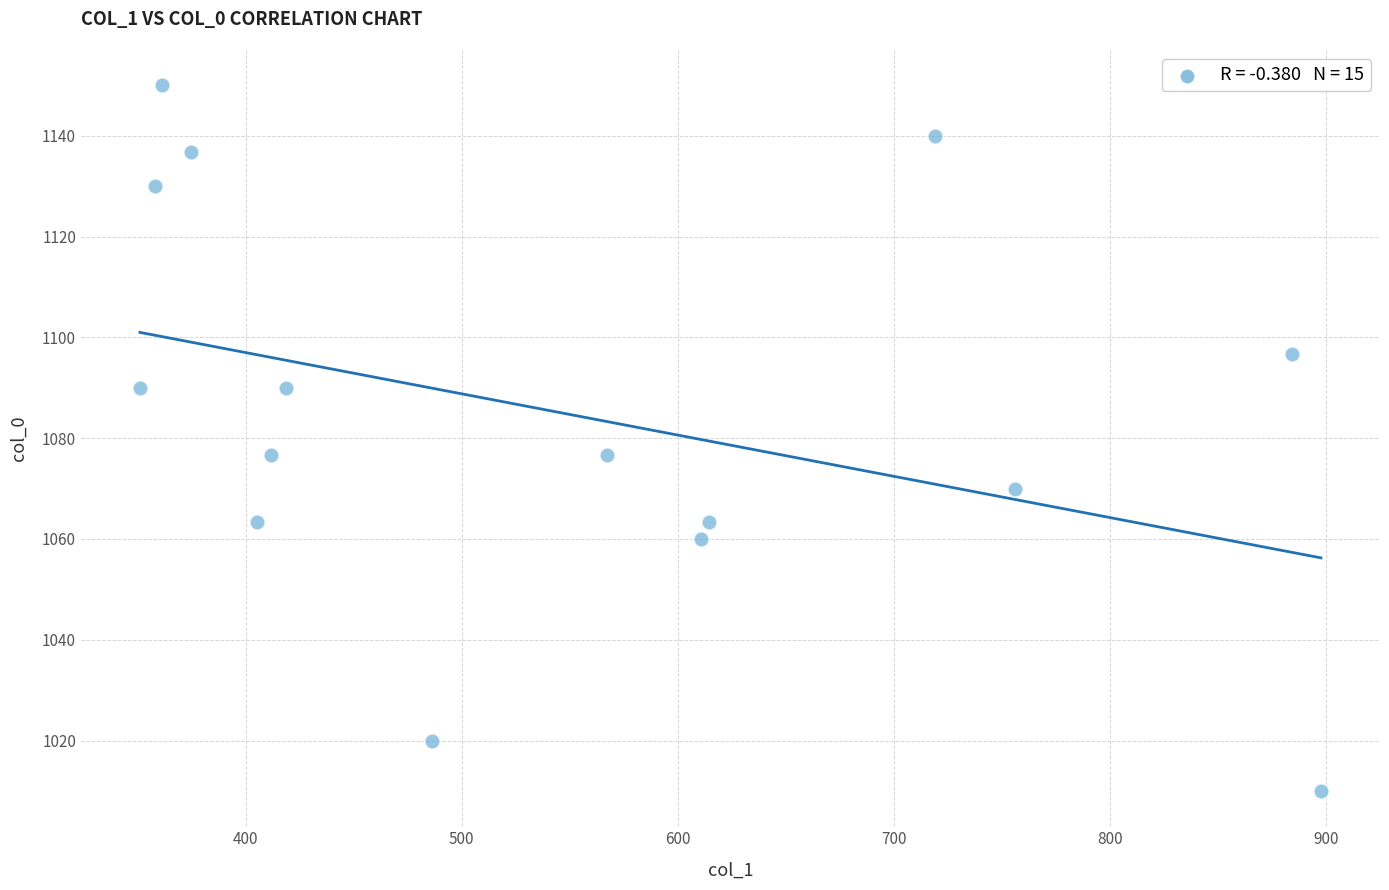

List the coordinates of all points as (Y, X) pairs, reading left to right.

(1090.0, 351.0)  (1130.0, 357.8)  (1150.0, 361.1)  (1136.7, 374.6)  (1063.3, 405.0)  (1076.7, 411.8)  (1090.0, 418.5)  (1020.0, 486.0)  (1076.7, 567.0)  (1060.0, 610.9)  (1063.3, 614.2)  (1140.0, 718.9)  (1070.0, 756.0)  (1096.7, 884.2)  (1010.0, 897.8)